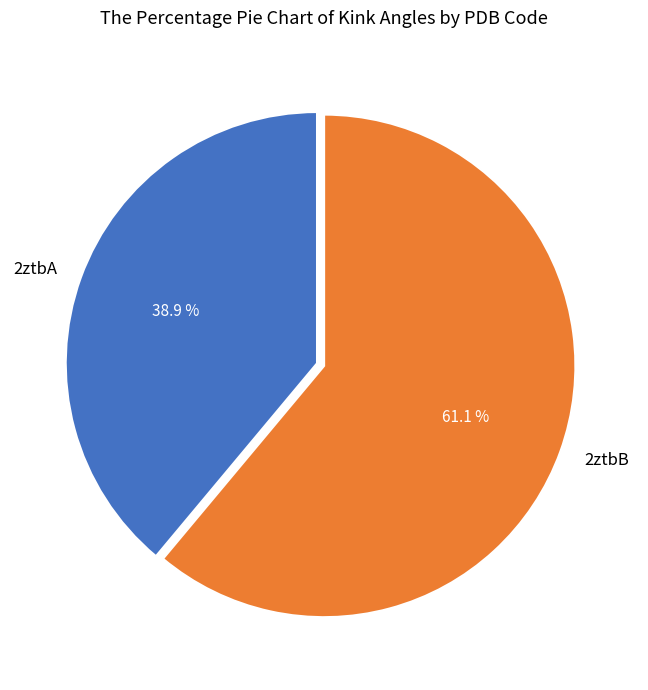

Between 2ztbB and 2ztbA, which is larger?

2ztbB